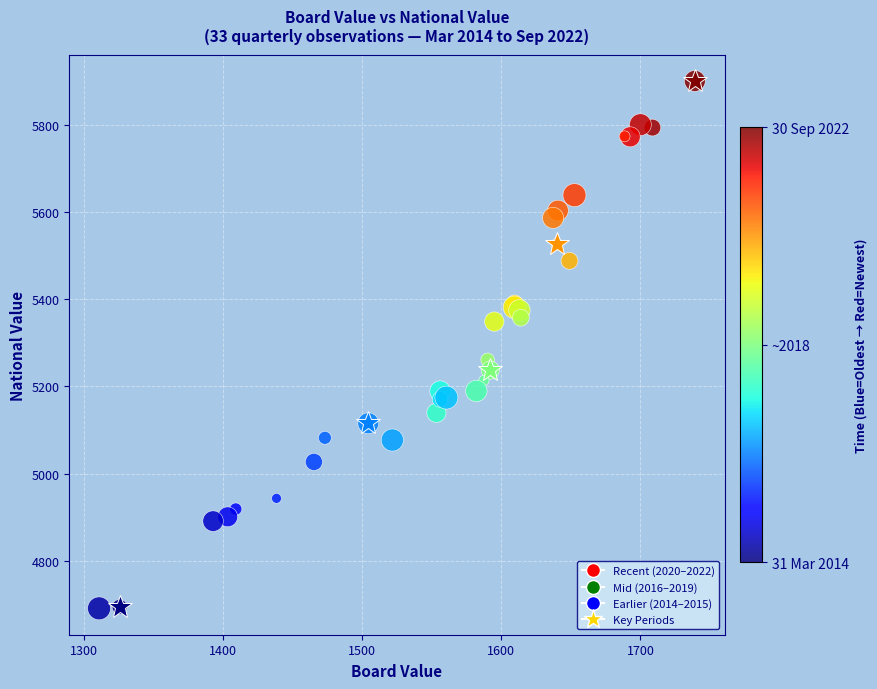

What Y value in the scatter plot is closest to 5296?

5261.4